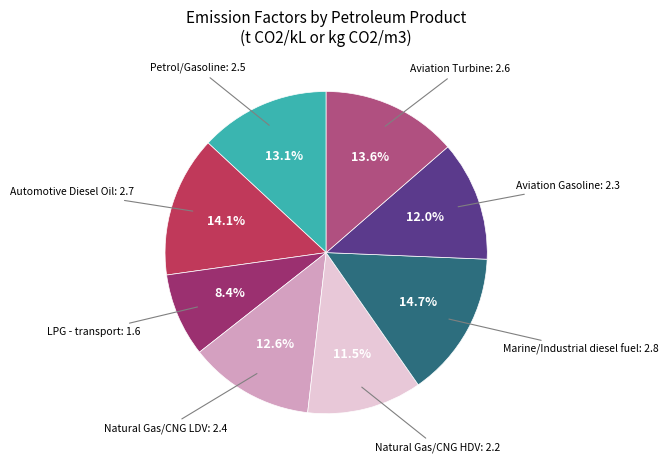

What percentage is NOT represented by Marine/Industrial diesel fuel?

85.3%